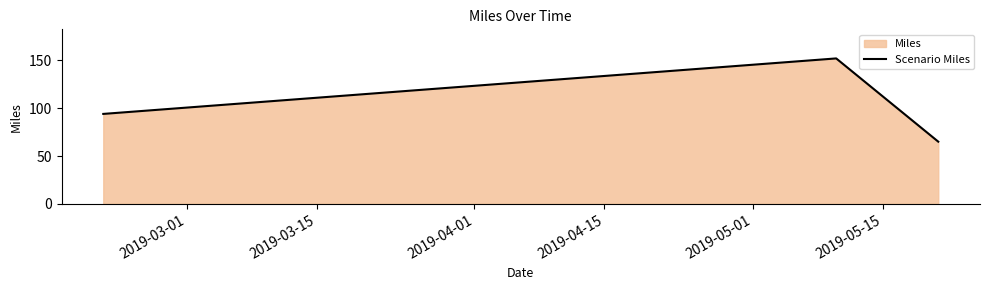

What is the difference between the maximum and minimum values?

87